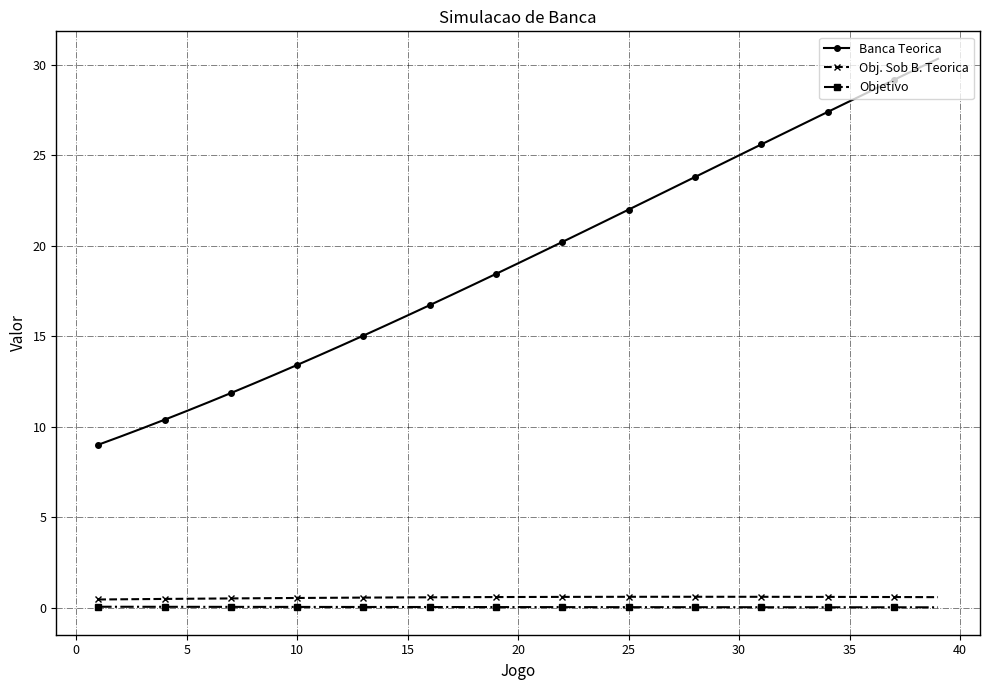

What is the minimum value for Banca Teorica?

9.0